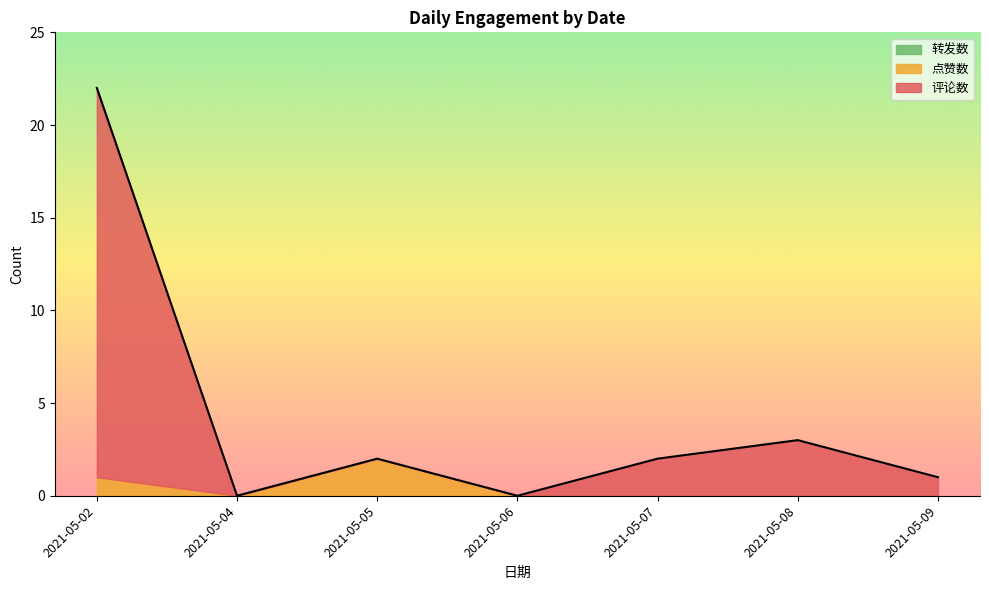

True or false: 点赞数 and 评论数 cross at least once.

False